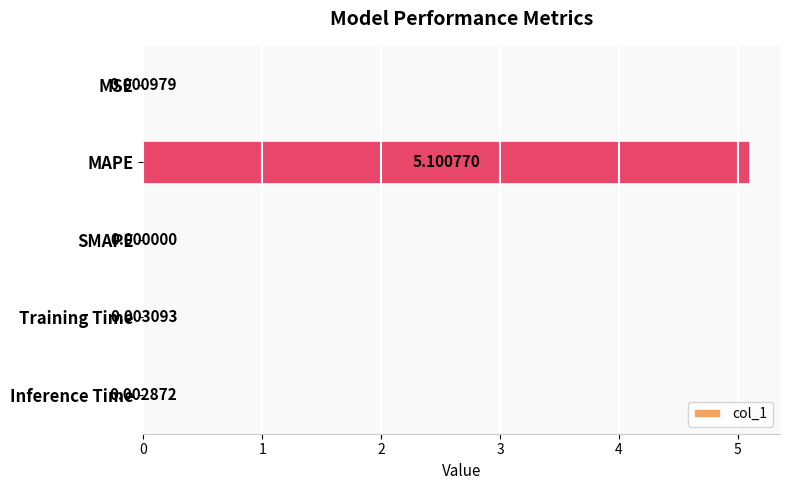

Which category has the highest value across all series?

MAPE